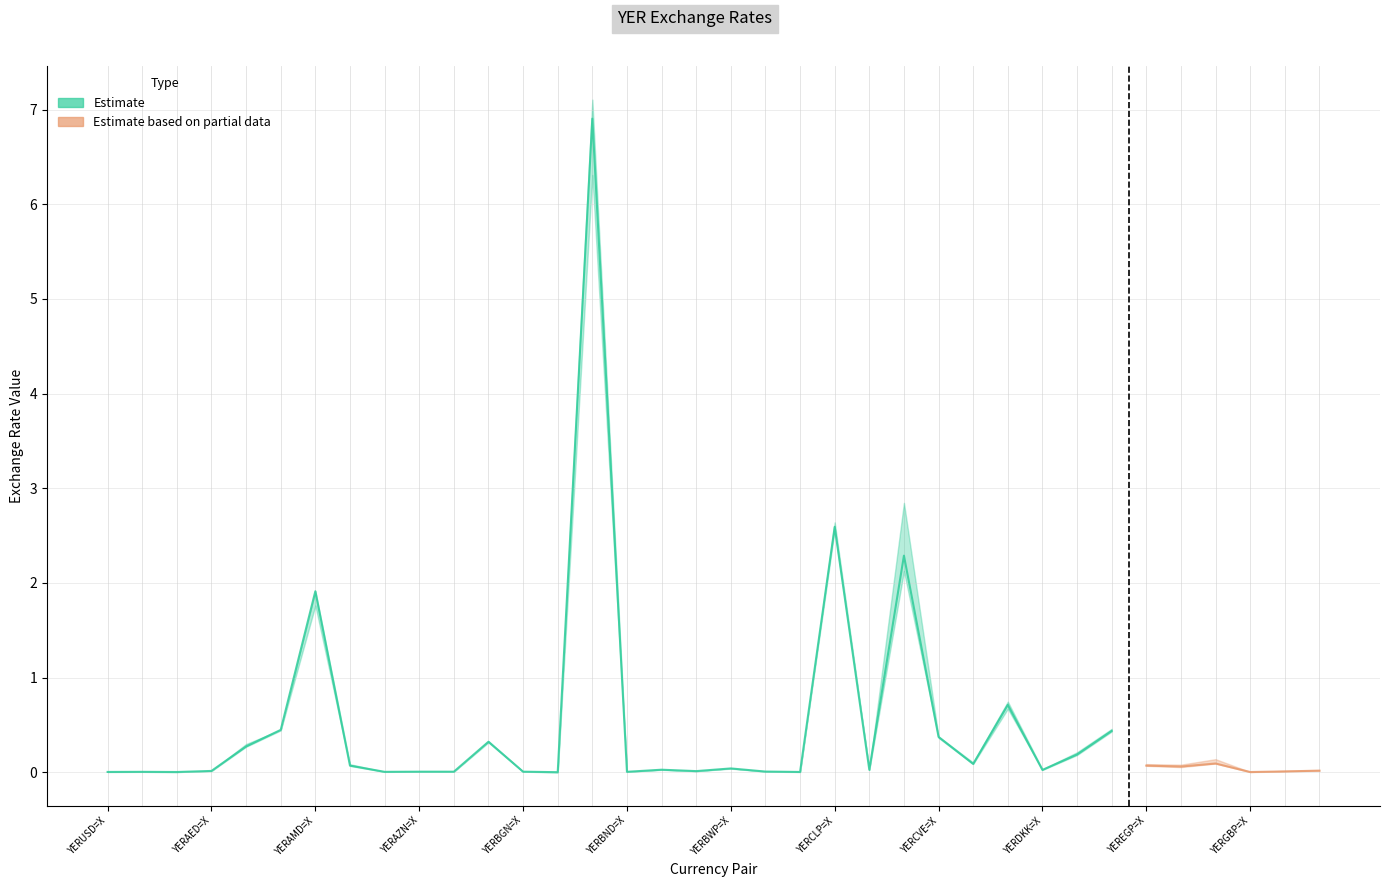

Which has a higher value, YERUSD=X or YERERN=X?

YERERN=X